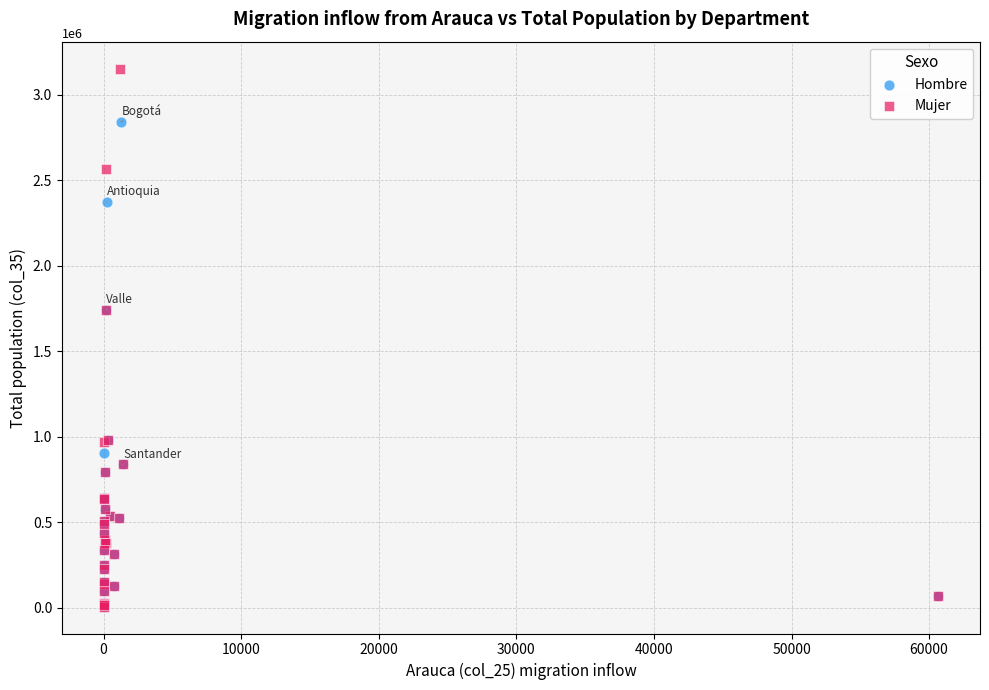

Which series reaches the maximum Y coordinate?

Mujer